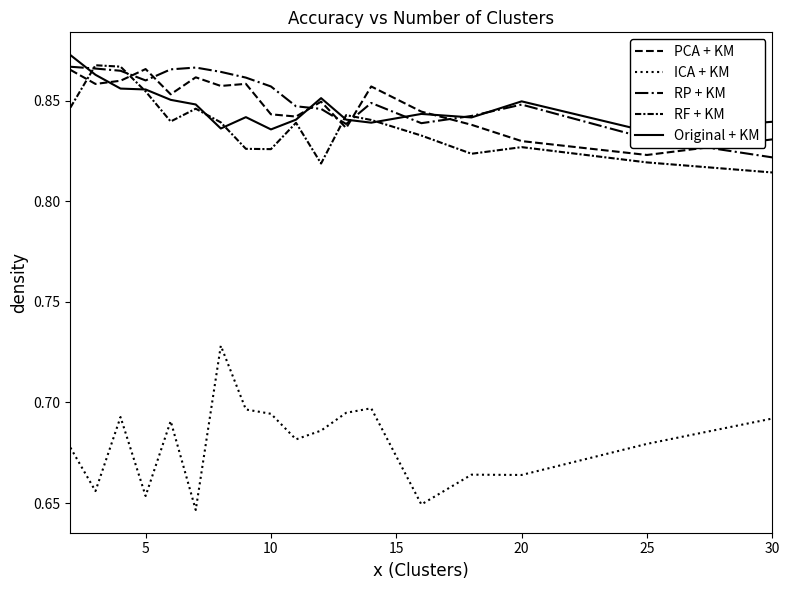

Reading left to right, extract all data points from this chart.

PCA + KM: 0.9	0.9	0.9	0.9	0.9	0.9	0.9	0.9	0.8	0.8	0.8	0.8	0.9	0.8	0.8	0.8	0.8	0.8
ICA + KM: 0.7	0.7	0.7	0.7	0.7	0.6	0.7	0.7	0.7	0.7	0.7	0.7	0.7	0.6	0.7	0.7	0.7	0.7
RP + KM: 0.9	0.9	0.9	0.9	0.9	0.9	0.9	0.9	0.9	0.8	0.8	0.8	0.8	0.8	0.8	0.8	0.8	0.8
RF + KM: 0.8	0.9	0.9	0.9	0.8	0.8	0.8	0.8	0.8	0.8	0.8	0.8	0.8	0.8	0.8	0.8	0.8	0.8
Original + KM: 0.9	0.9	0.9	0.9	0.9	0.8	0.8	0.8	0.8	0.8	0.9	0.8	0.8	0.8	0.8	0.8	0.8	0.8